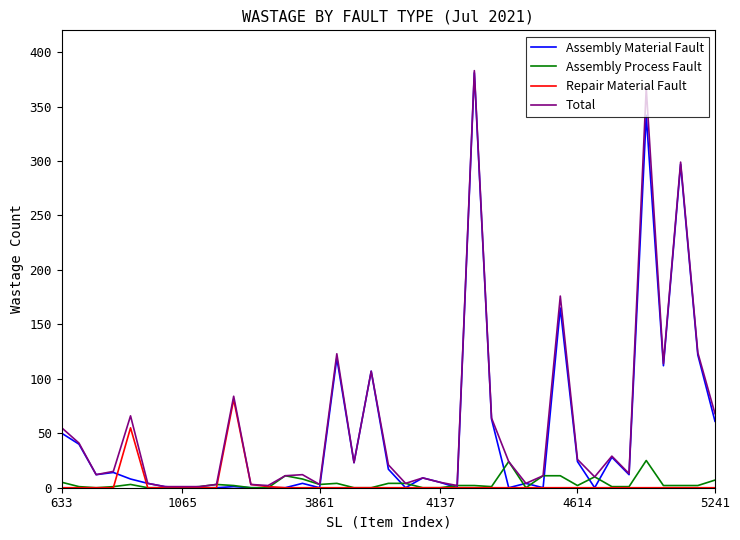

What is the greatest value displayed?

383